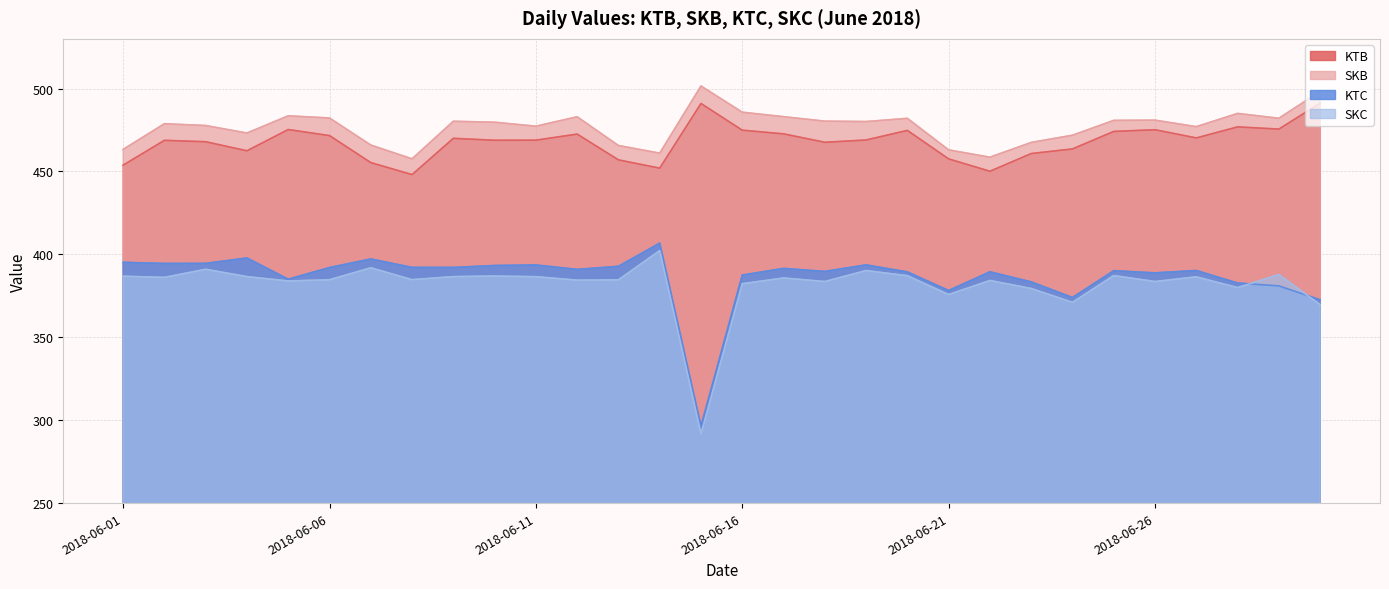

Does the chart display data point markers on the line(s)?

No